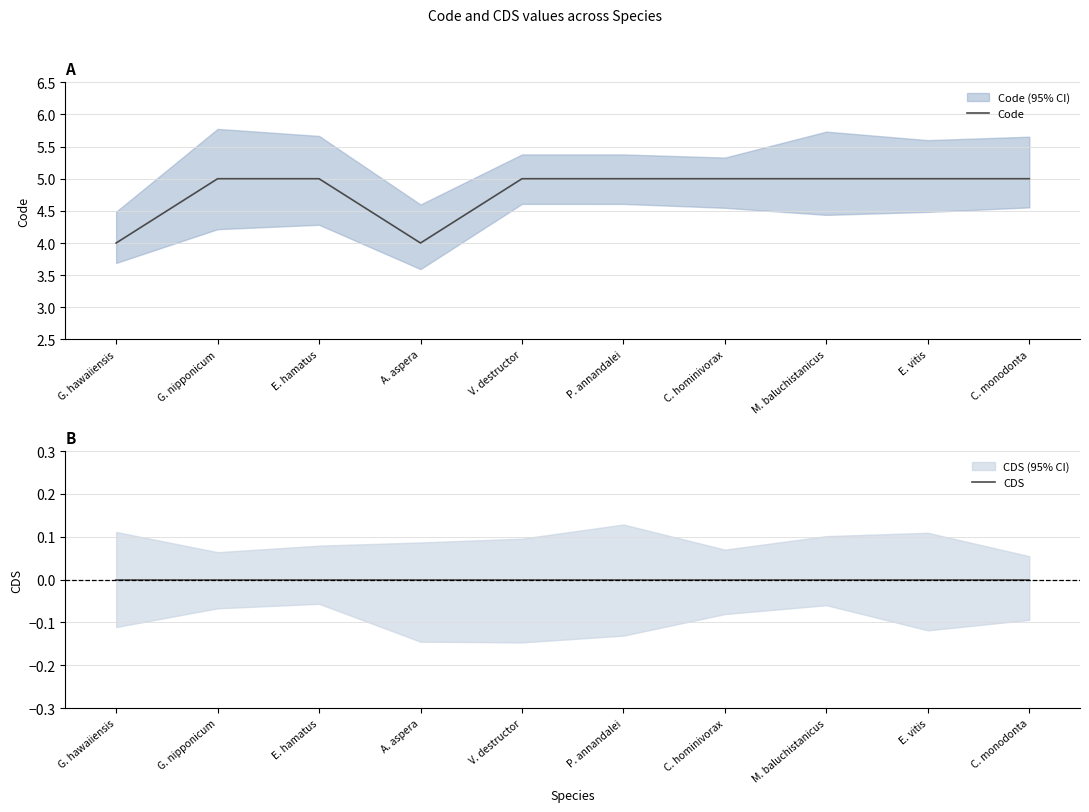

Rank the series at G. nipponicum from highest to lowest value.

Code, CDS